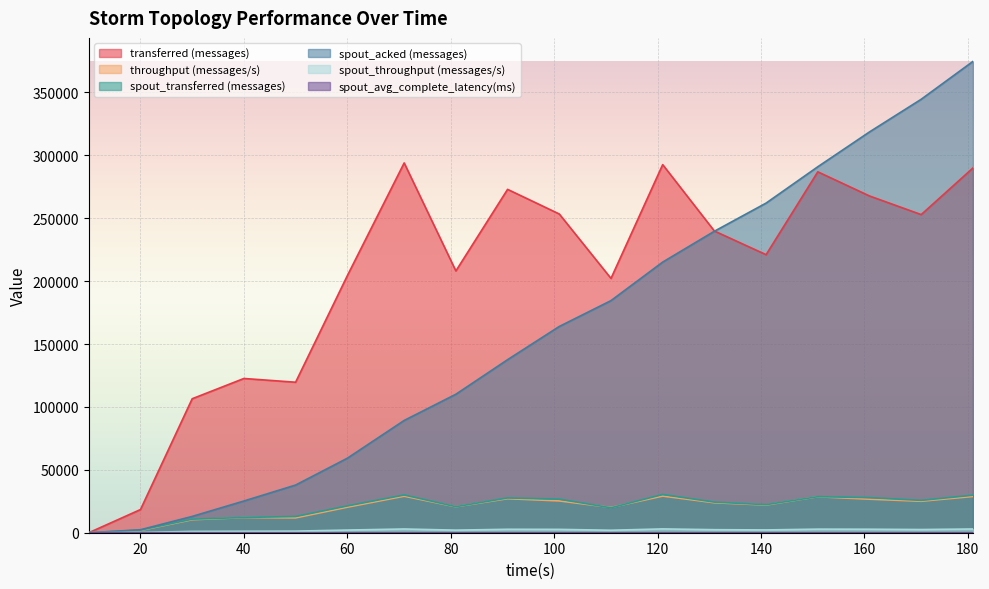

The spout_acked (messages) series shows 210359.2 at 10. True or false?

False